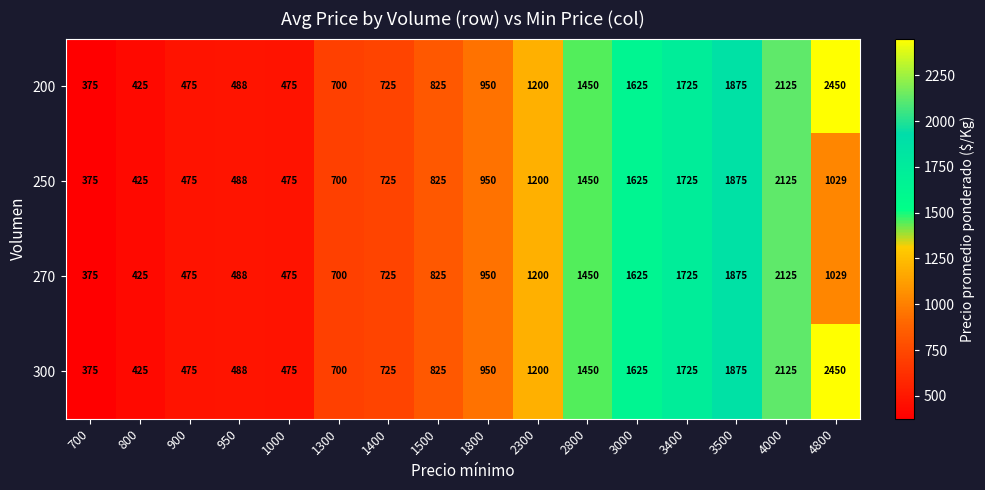

What is the maximum value for 270?

2125